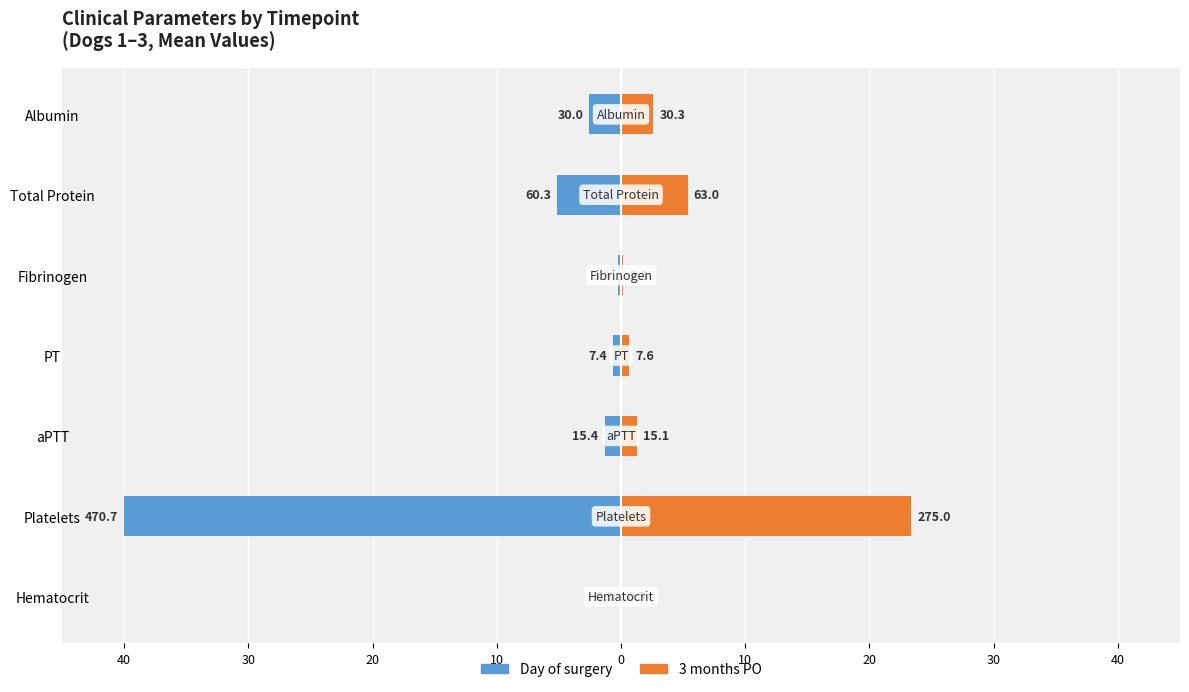

Count the number of categories in the chart.

7